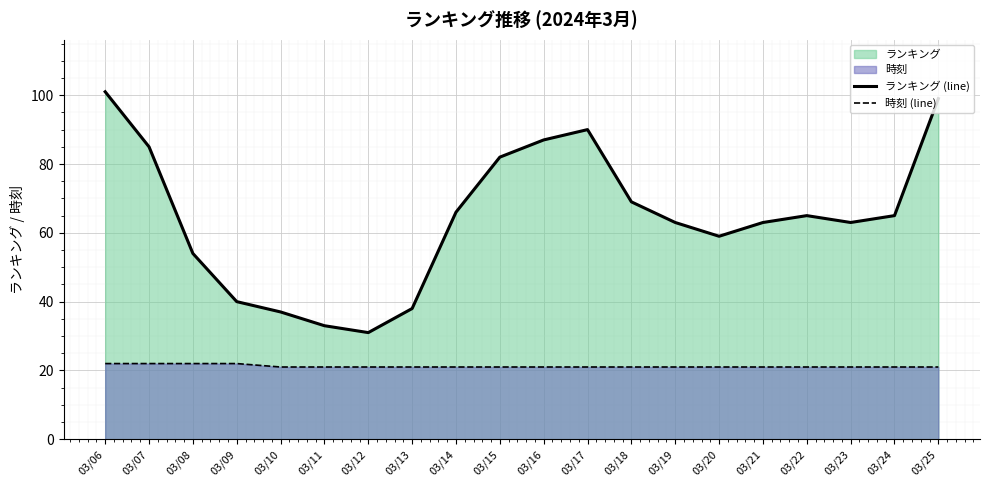

Reading right to left, what are all the values shown in this chart?

ランキング (line): 99	65	63	65	63	59	63	69	90	87	82	66	38	31	33	37	40	54	85	101
時刻 (line): 21	21	21	21	21	21	21	21	21	21	21	21	21	21	21	21	22	22	22	22